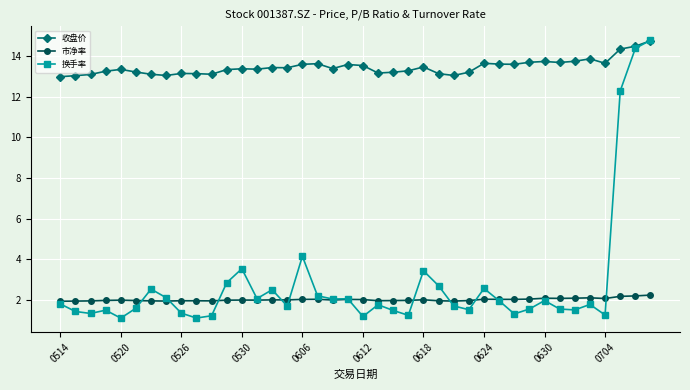

What is the smallest value displayed?

1.1